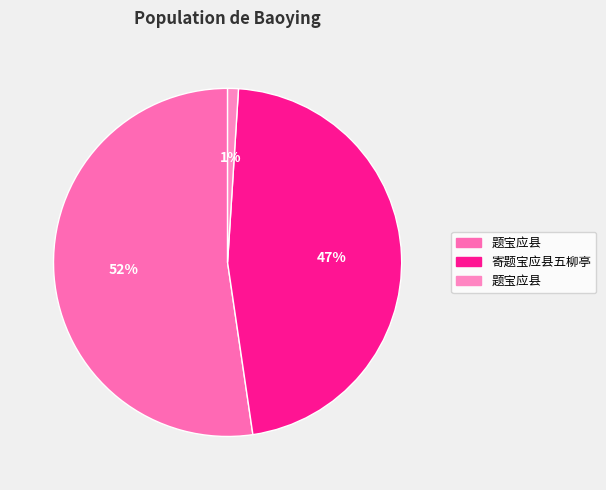

To the nearest percent, what is the average slice percentage?

33%